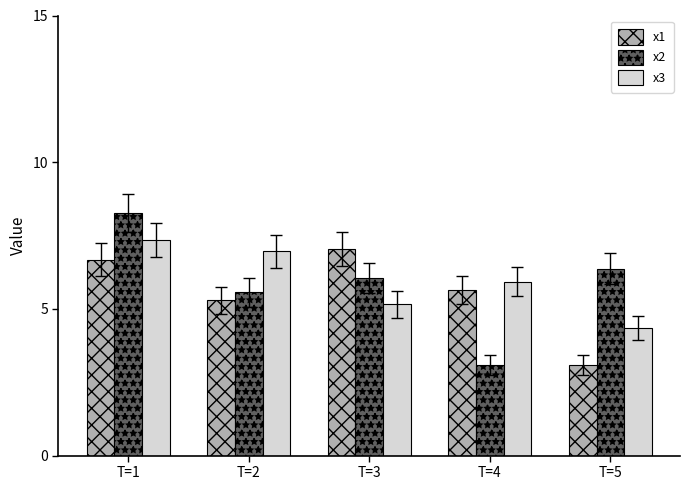

What is the minimum value for x2?

3.1